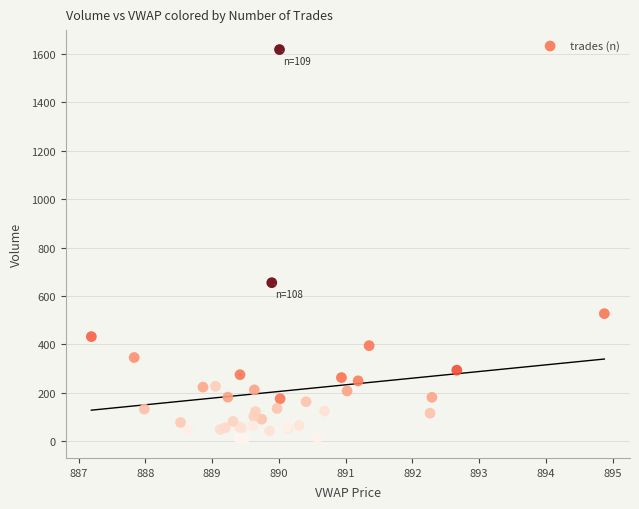

What Y value in the scatter plot is closest to 814?

655.1